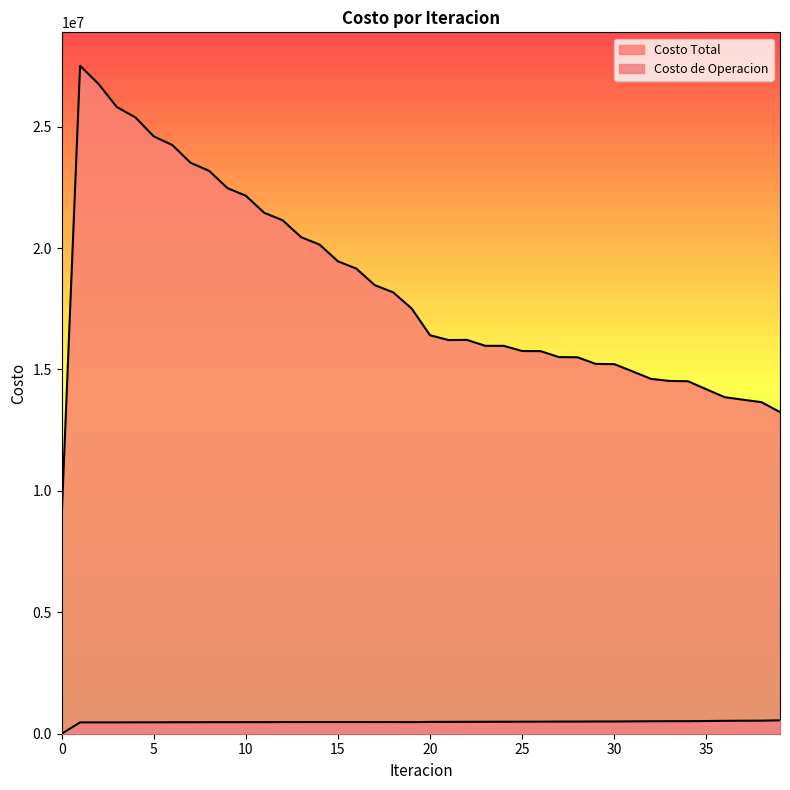

What is the difference between the second highest and second lowest values in the Costo Total series?

13514945.8